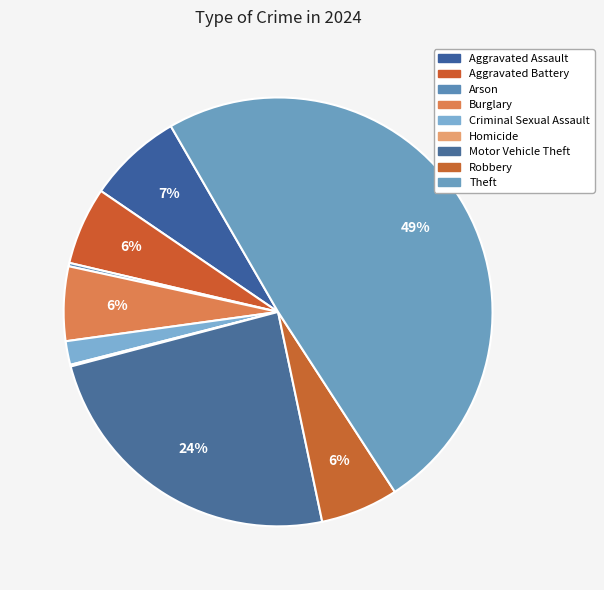

Is there a majority slice in this chart?

No